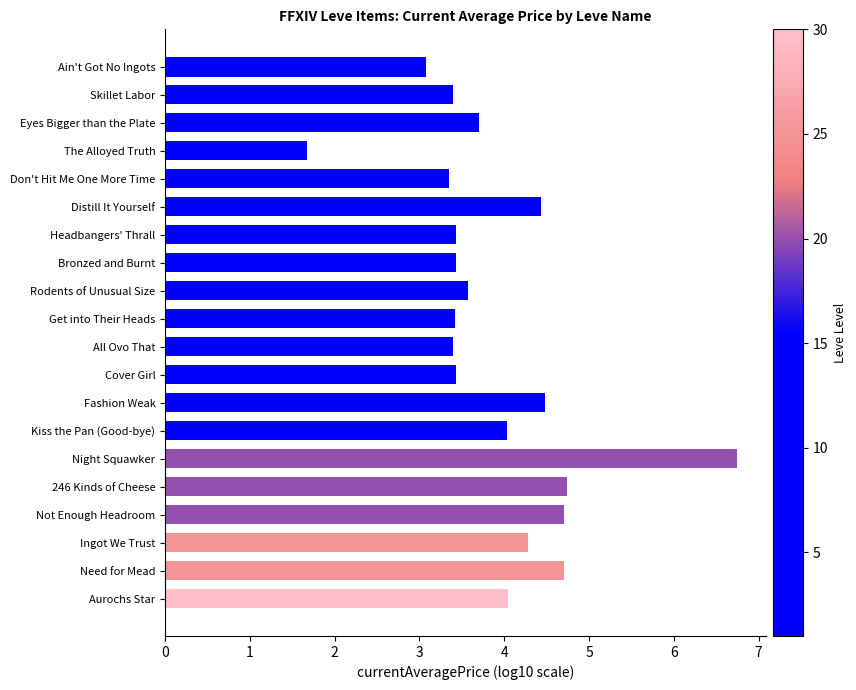

At which category does the chart reach its minimum across all series?

The Alloyed Truth